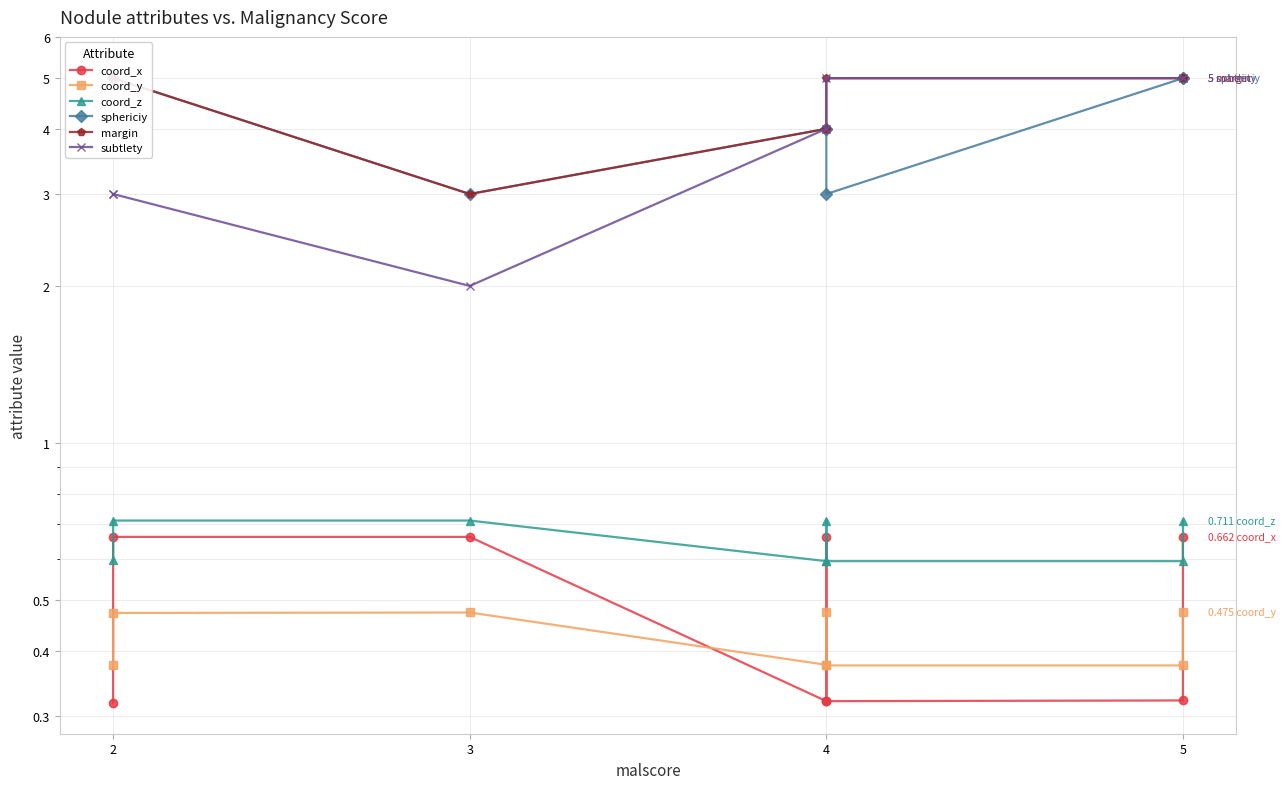

Which series has the largest total across all categories?

margin